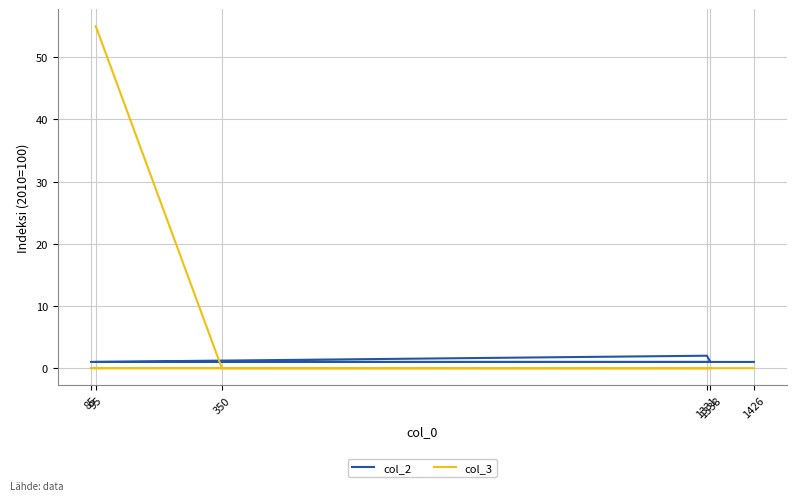

List the labels in order of col_2 value, largest first.

1331, 95, 350, 1338, 85, 1426